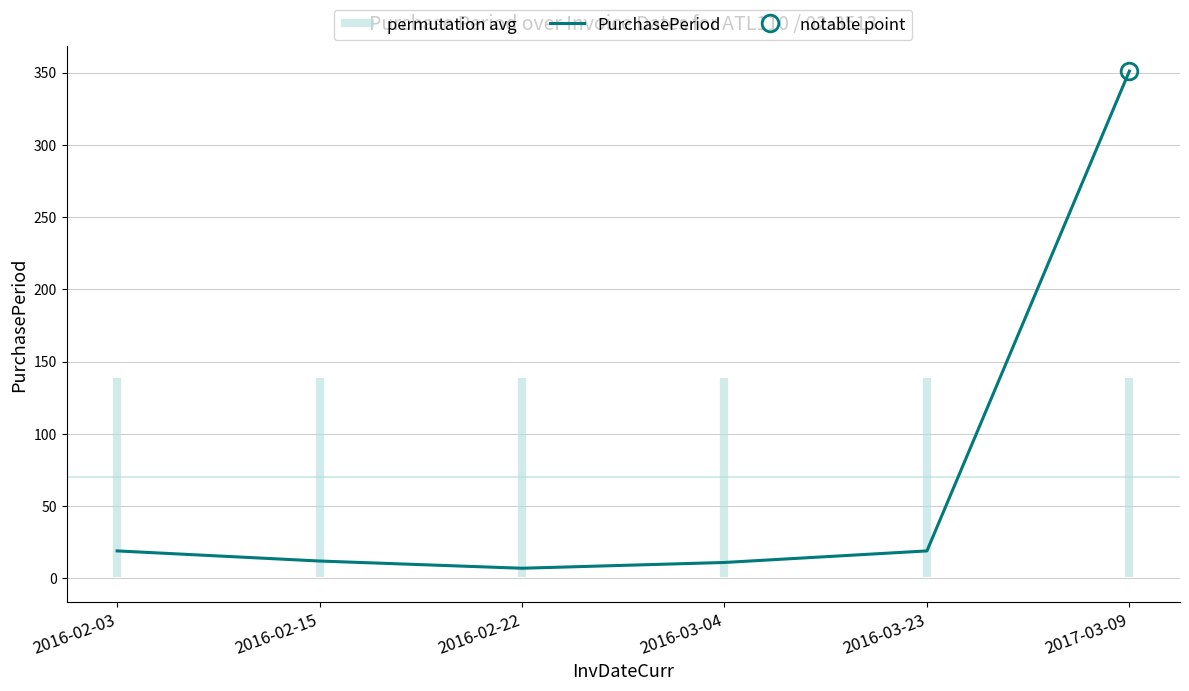

What is the average value?

70